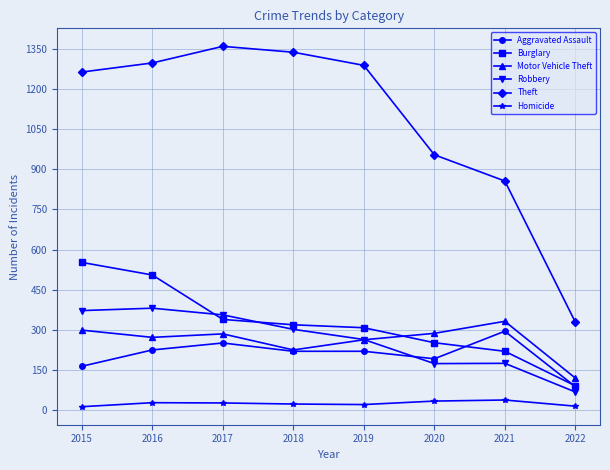

What value does the Motor Vehicle Theft series have at 2019?

263